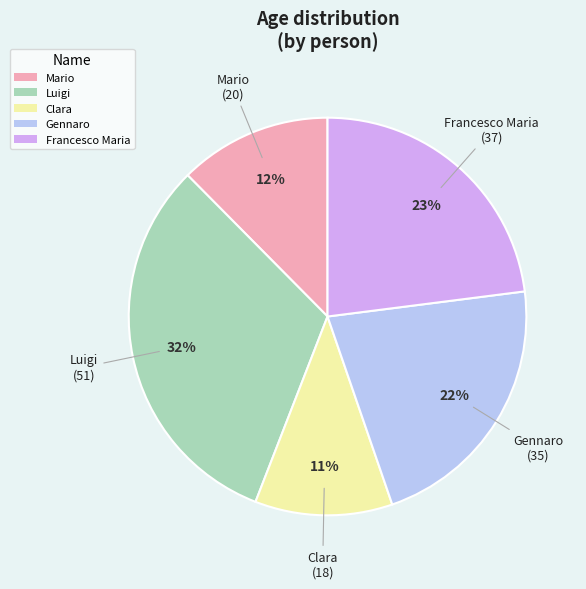

True or false: Gennaro accounts for 12% of the total.

False